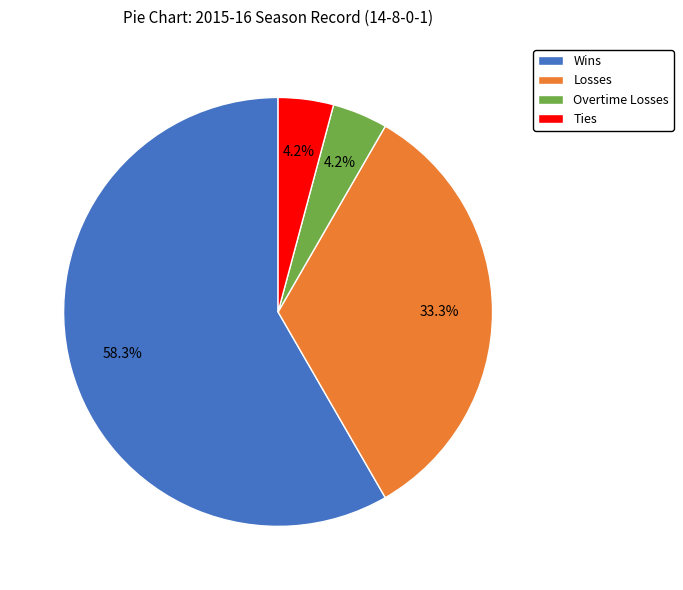

Do Ties and Overtime Losses together represent more than half of the pie?

No